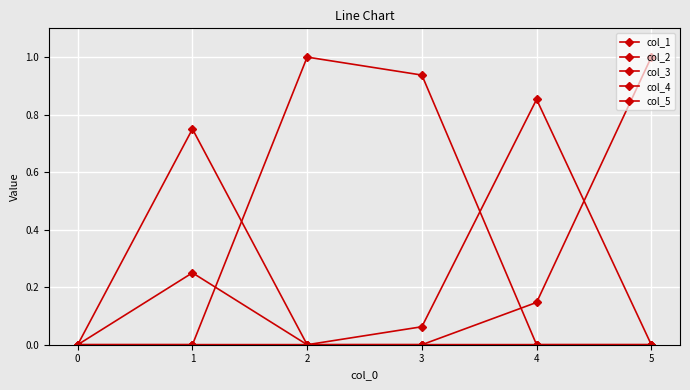

How many lines are shown in the chart?

5